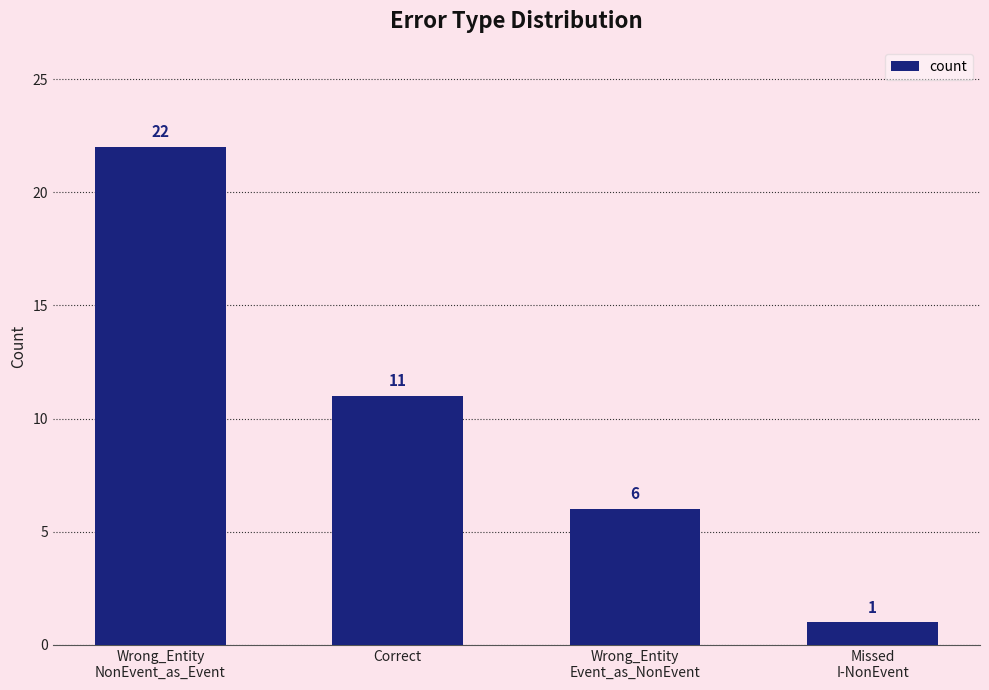

Read the value at Wrong_Entity
Event_as_NonEvent, to the nearest 5.

5